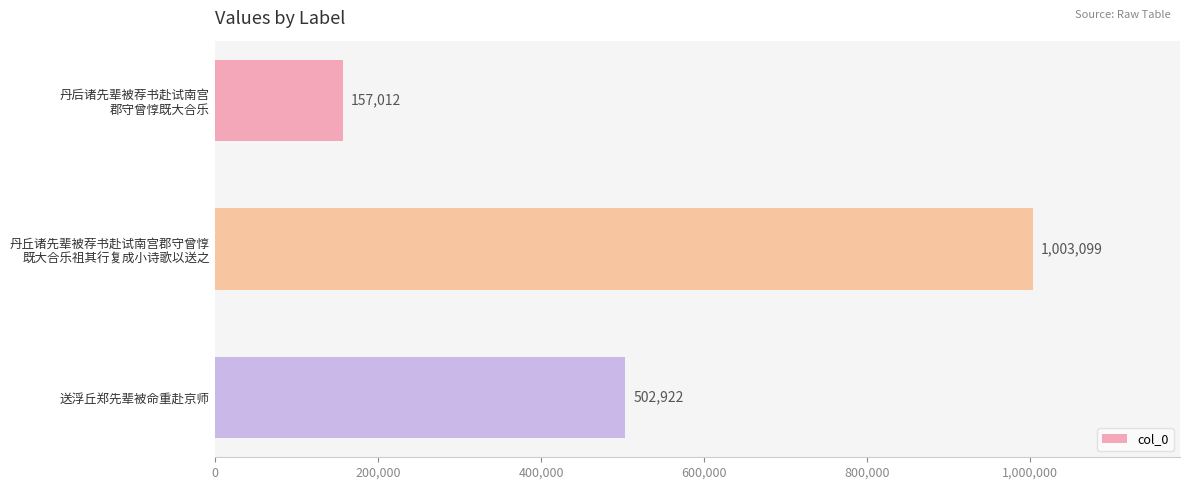

Are the bars grouped side by side (vs. stacked)?

No